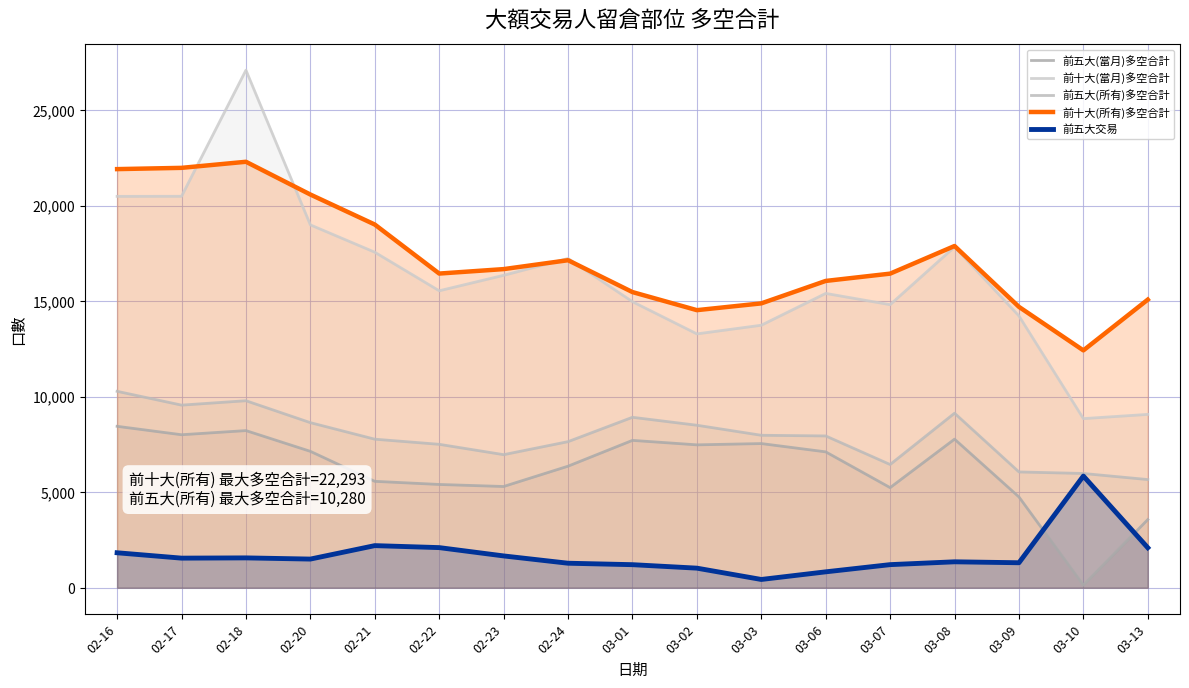

What is the lowest value of the 前五大交易 series?

434